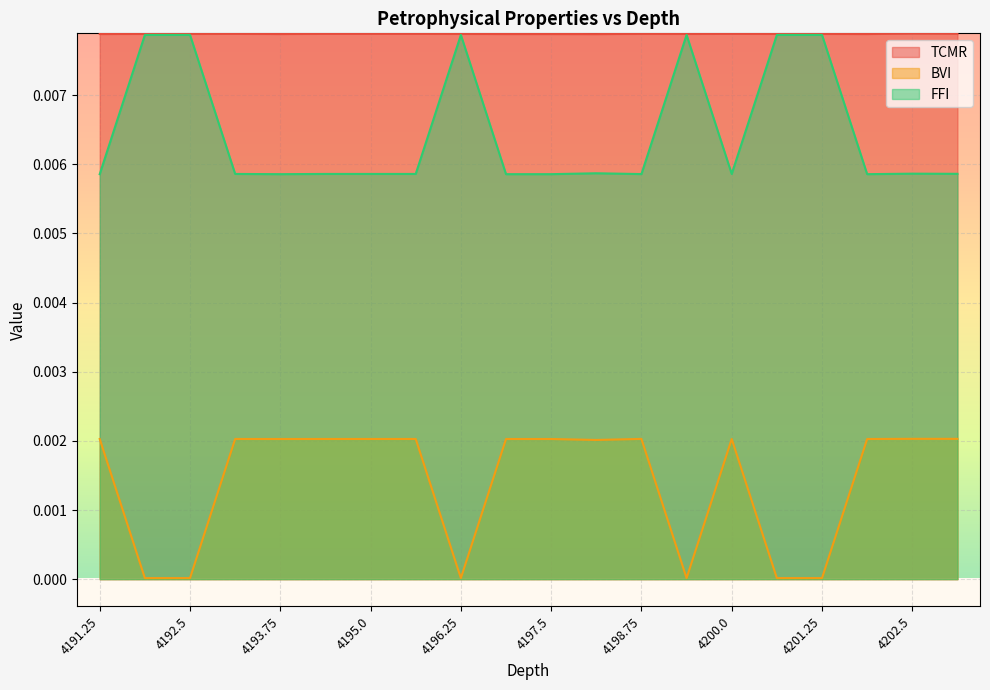

True or false: FFI has a value of 0.0 at 4194.375.

True